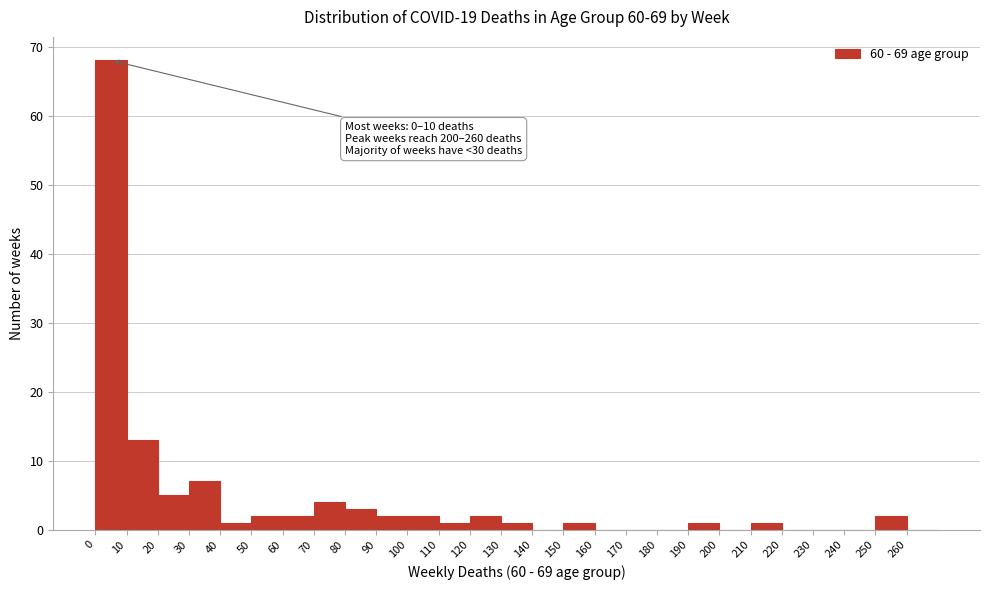

Which range on the x-axis has the tallest bar?

0 to 10